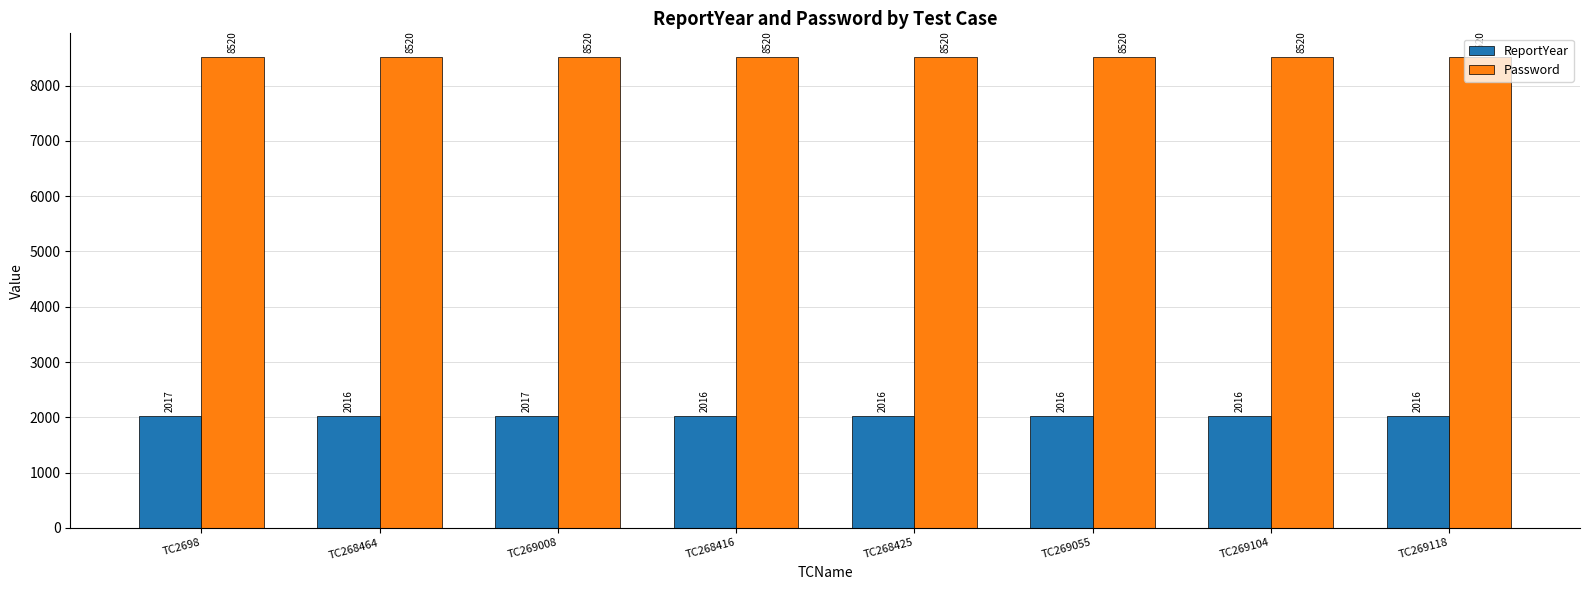

The value of Password at TC269008 is 3321. True or false?

False